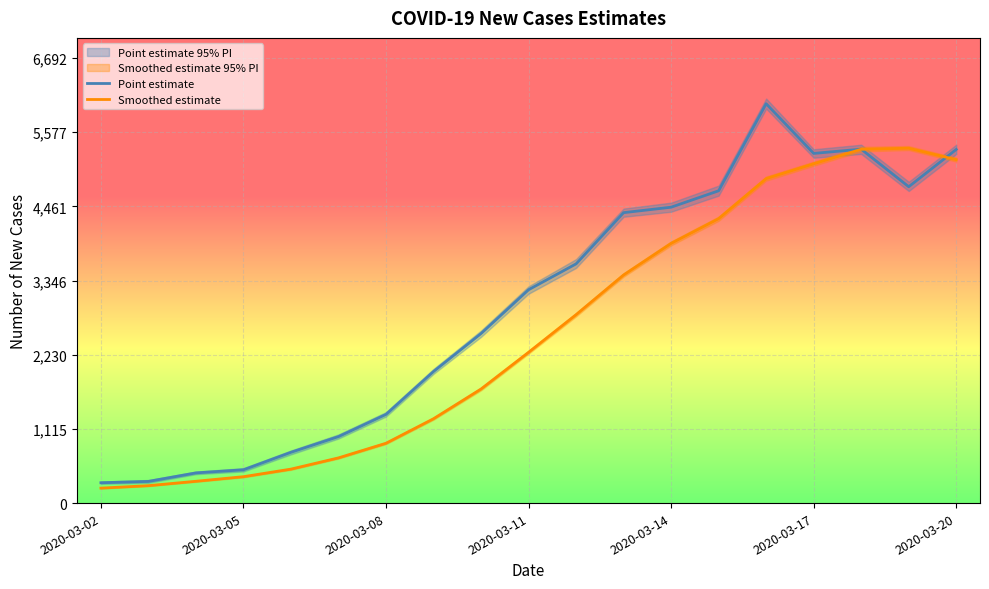

What is the lowest value of the Smoothed estimate series?

225